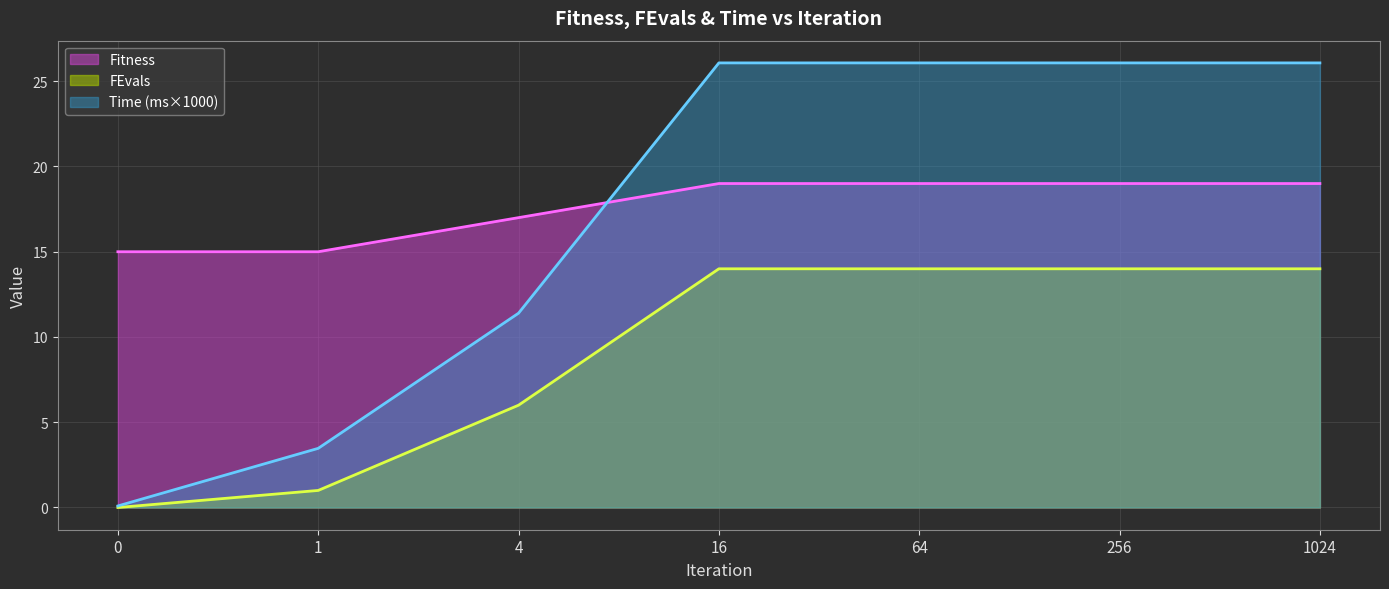

What is the sum of all Time values?

119.3